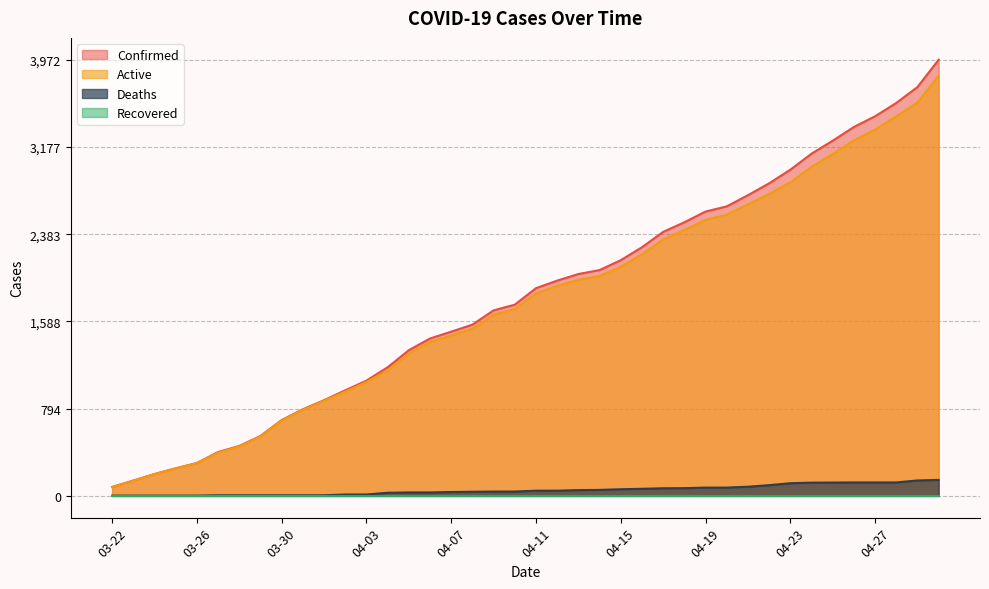

True or false: Active and Deaths intersect in this chart.

False